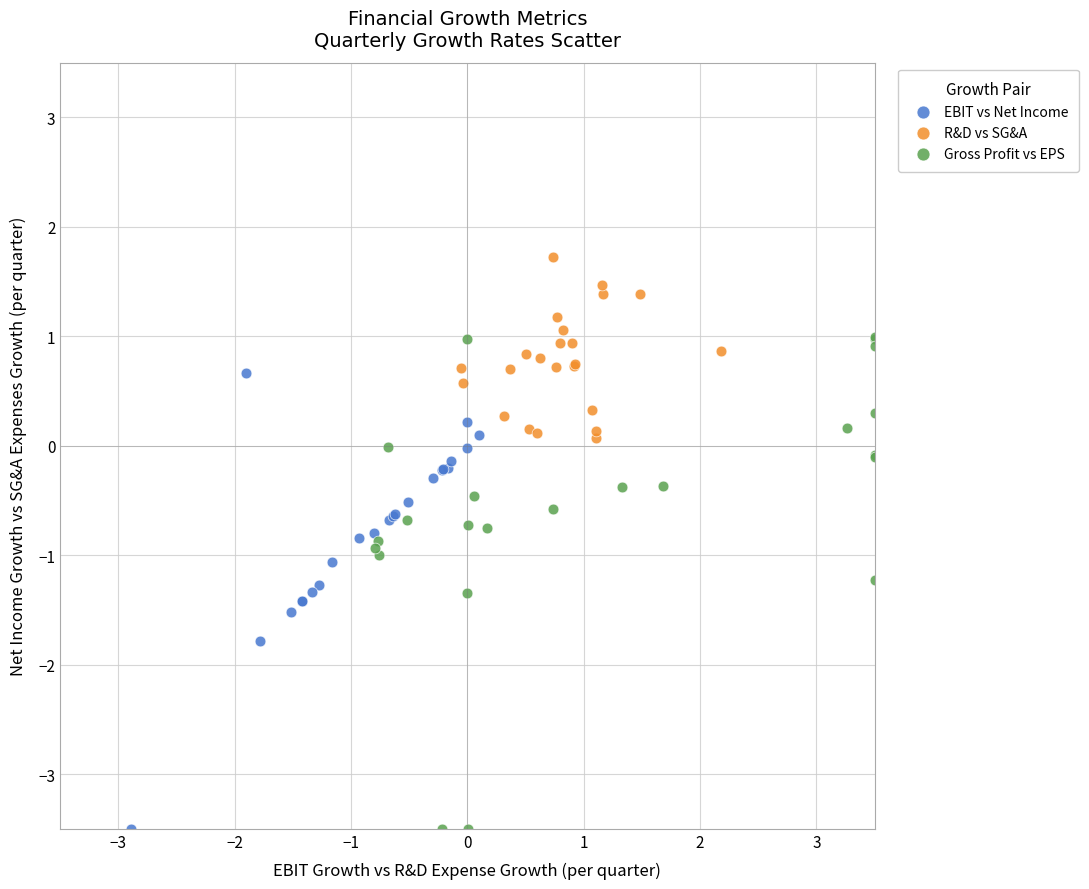

Which series has the widest spread of Y values?

Gross Profit vs EPS